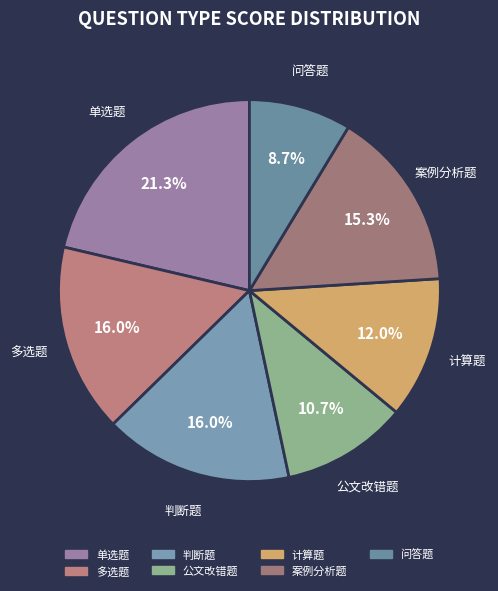

What is the total percentage of 单选题 and 问答题?

30.0%